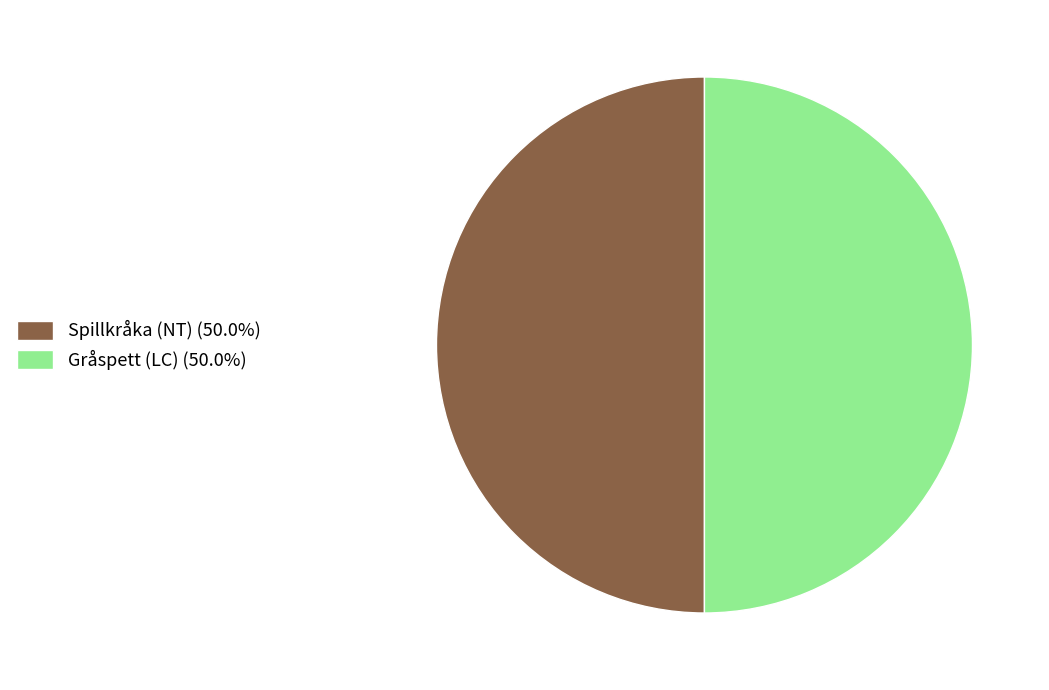

Count the number of slices in the pie.

2